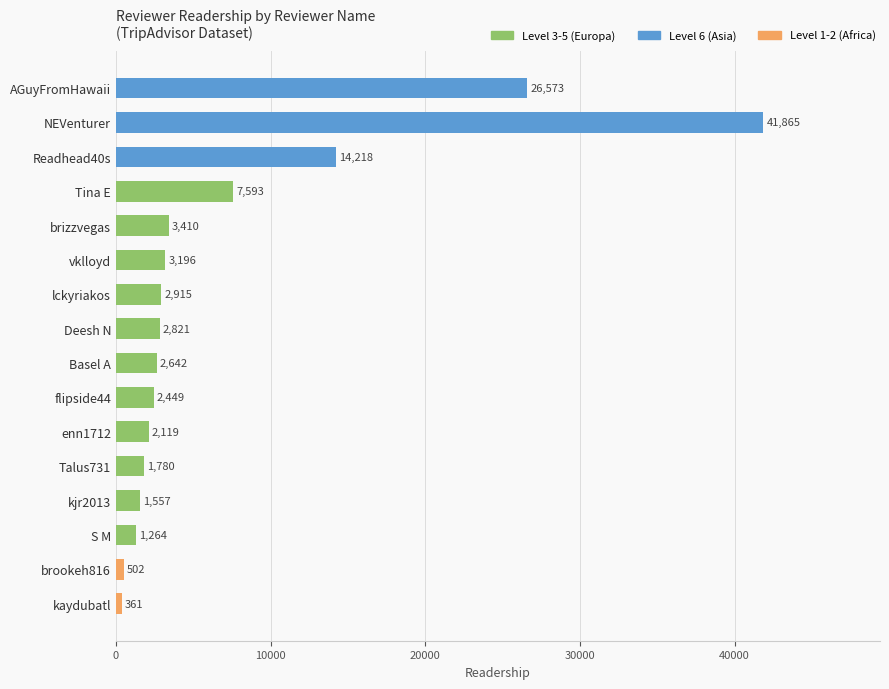

Between Tina E and AGuyFromHawaii, which is larger?

AGuyFromHawaii